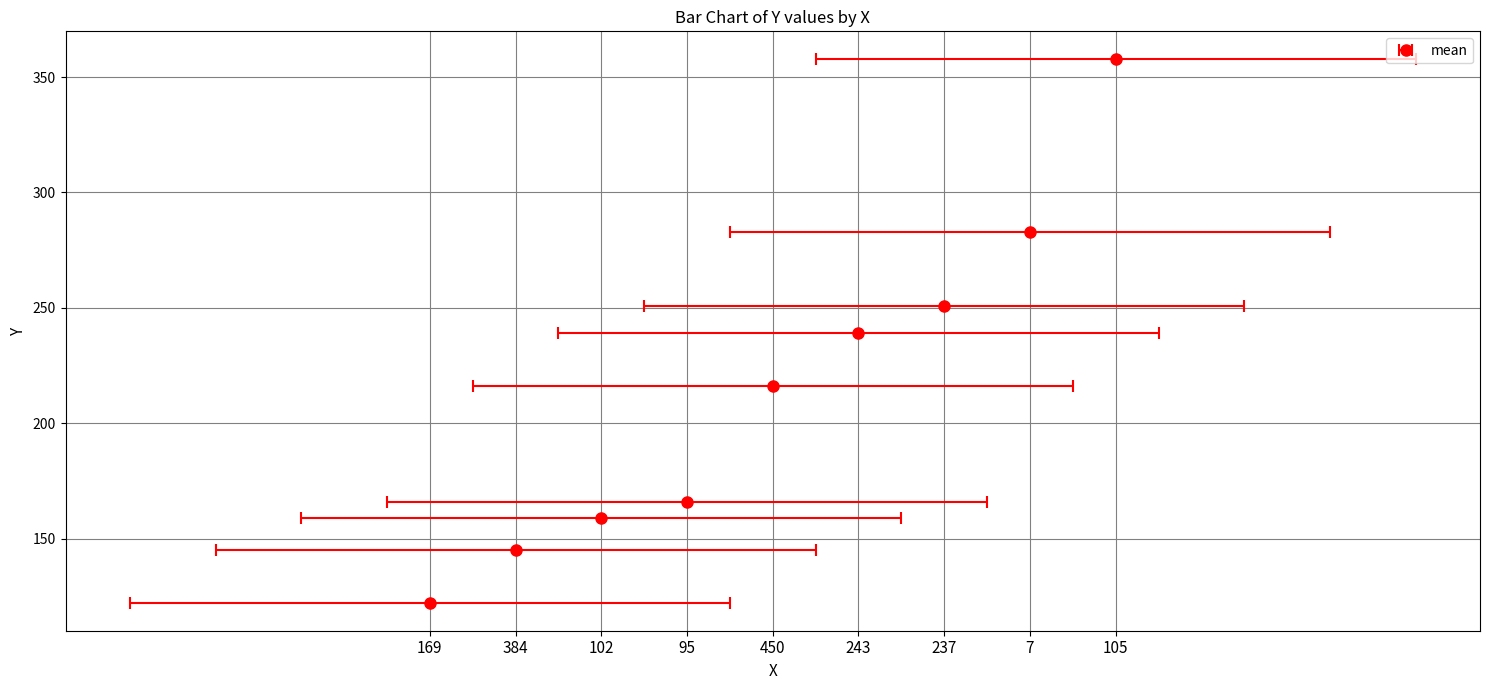

What is the sum of all values?

1939